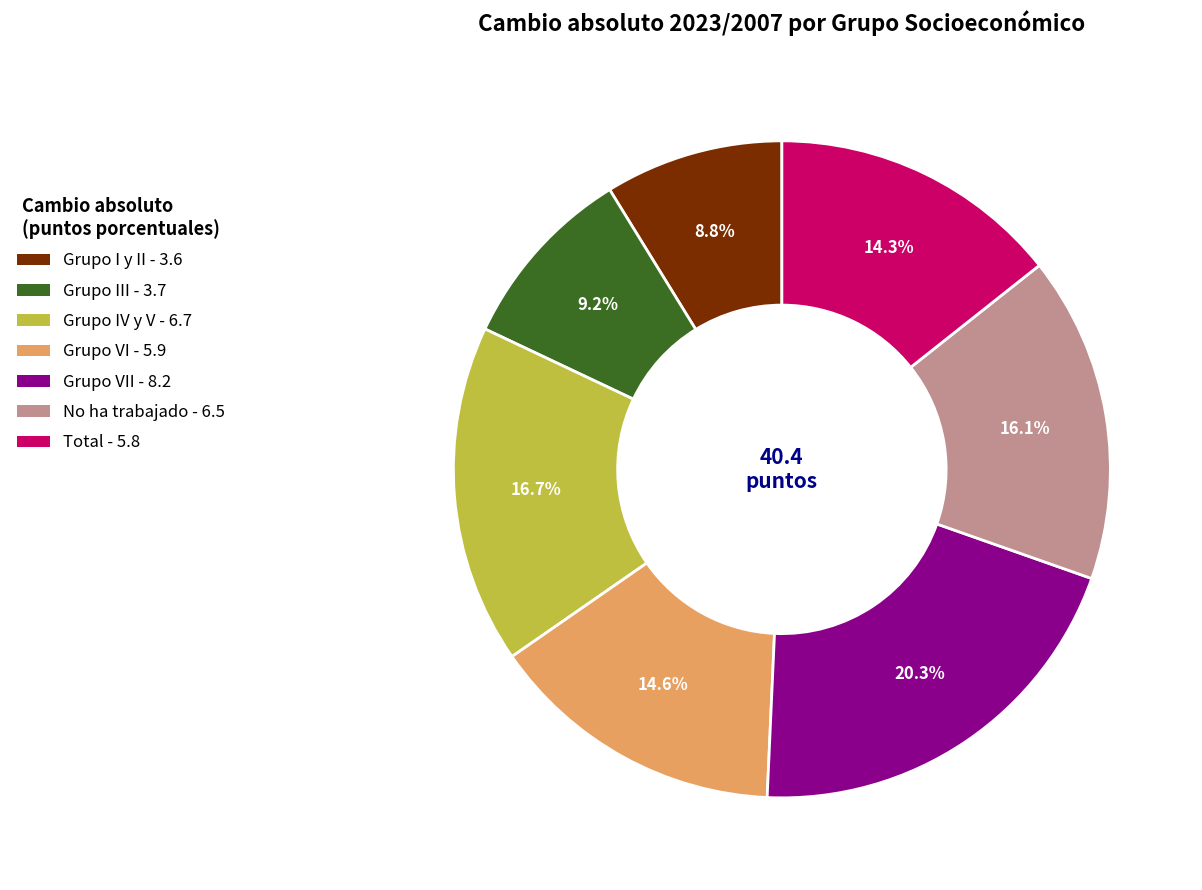

Is there a majority slice in this chart?

No